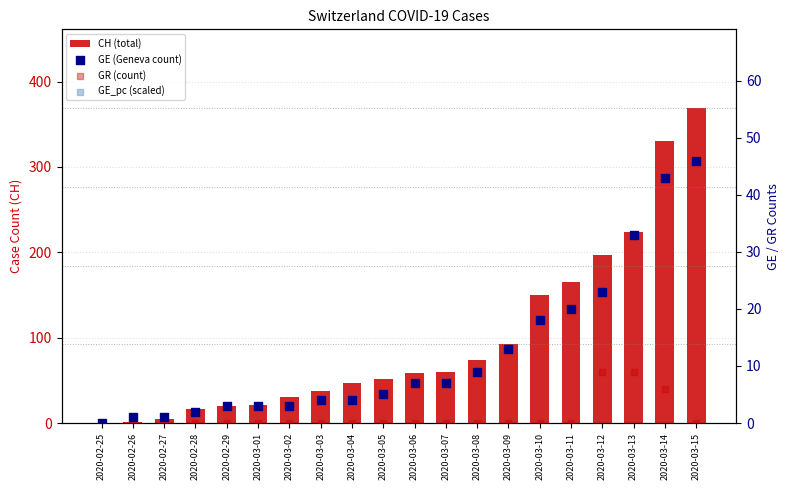

At how many categories does at least one series exceed 1?

18